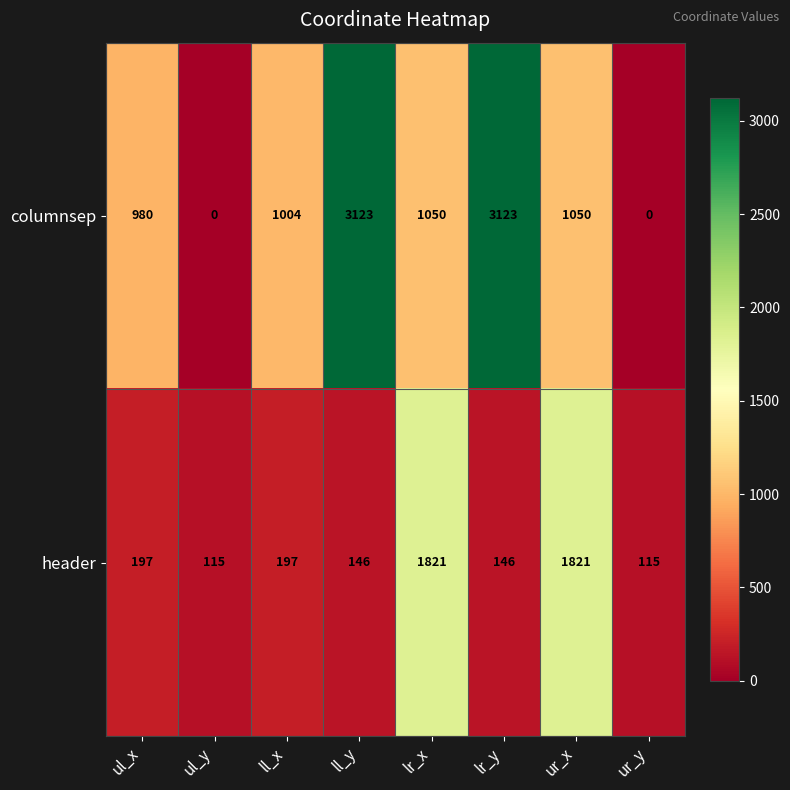

Reading left to right, list all the values displayed in this chart.

columnsep: 980	0	1004	3123	1050	3123	1050	0
header: 197	115	197	146	1821	146	1821	115